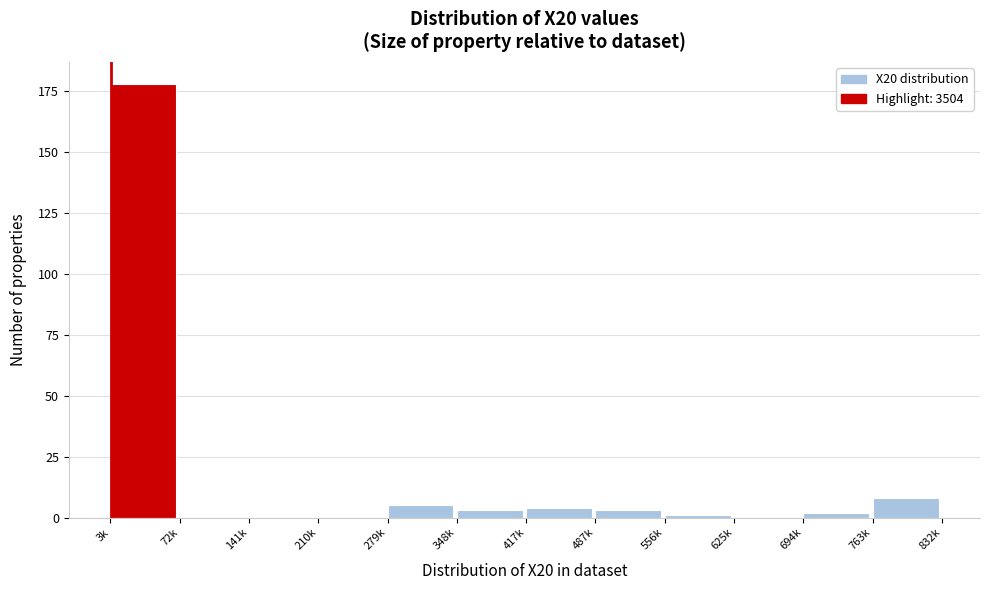

Reading left to right, transcribe all the data shown in this chart.

3k=178	72k=0	141k=0	210k=0	279k=5	348k=3	417k=4	487k=3	556k=1	625k=0	694k=2	763k=8